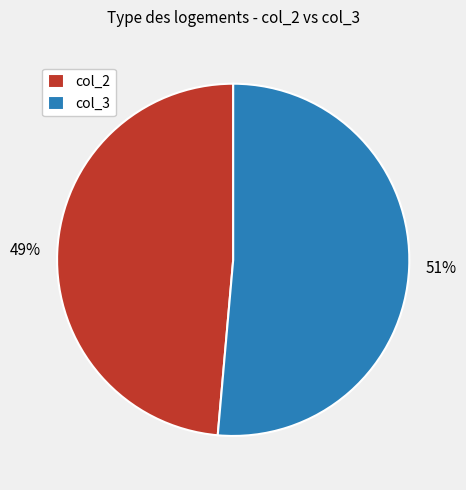

How many segments does this pie chart have?

2